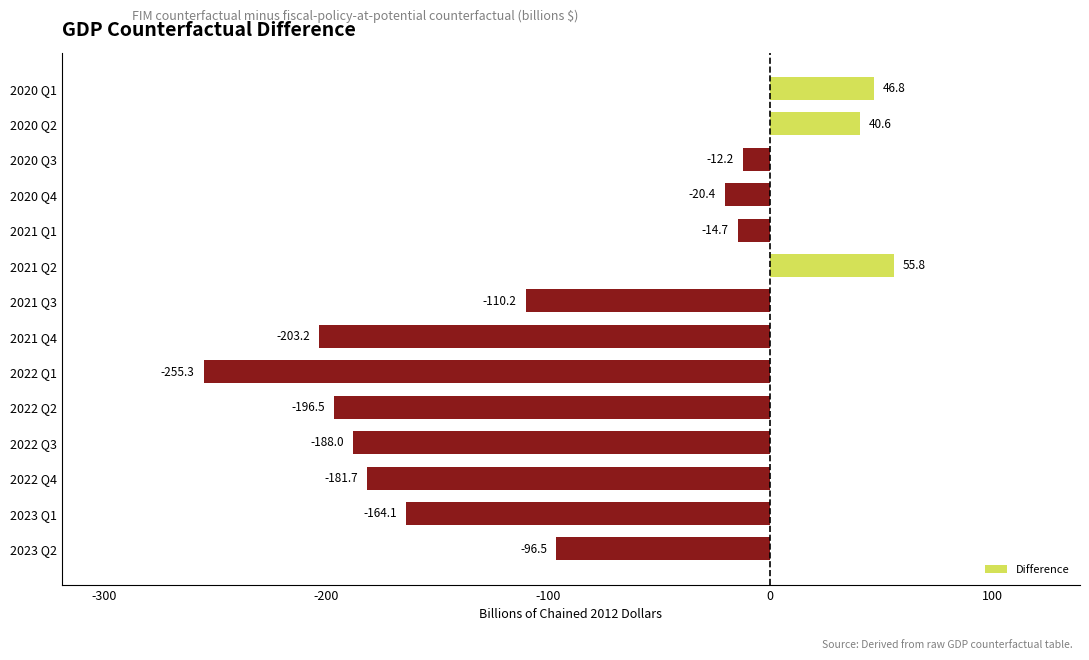

What is the smallest value displayed?

-255.3